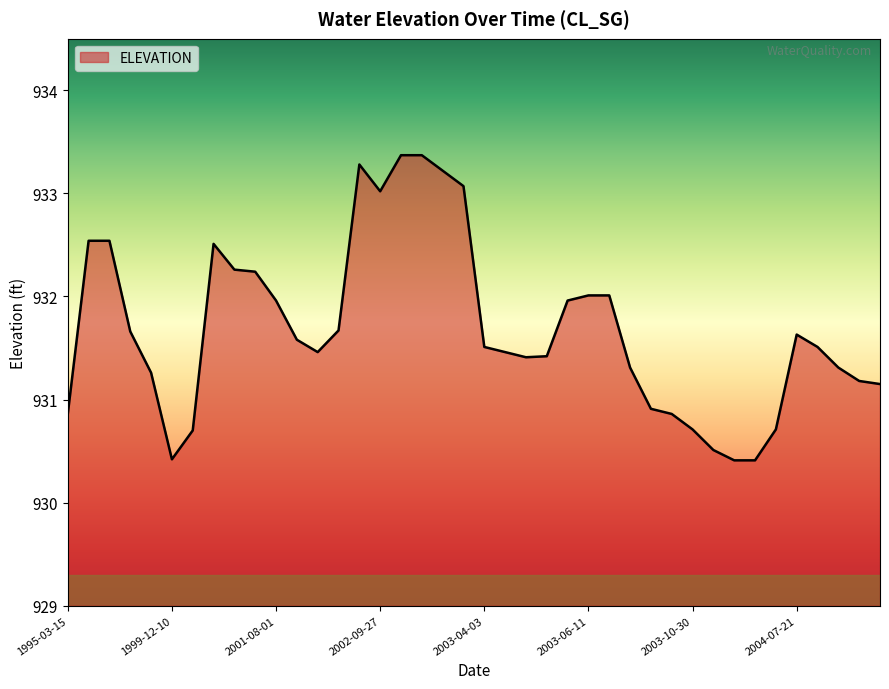

What is the greatest value displayed?

933.4